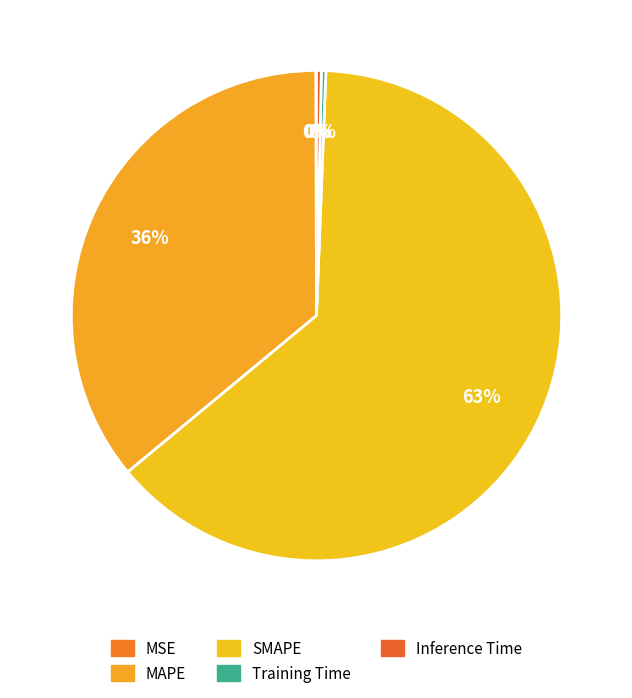

Count the number of slices in the pie.

5